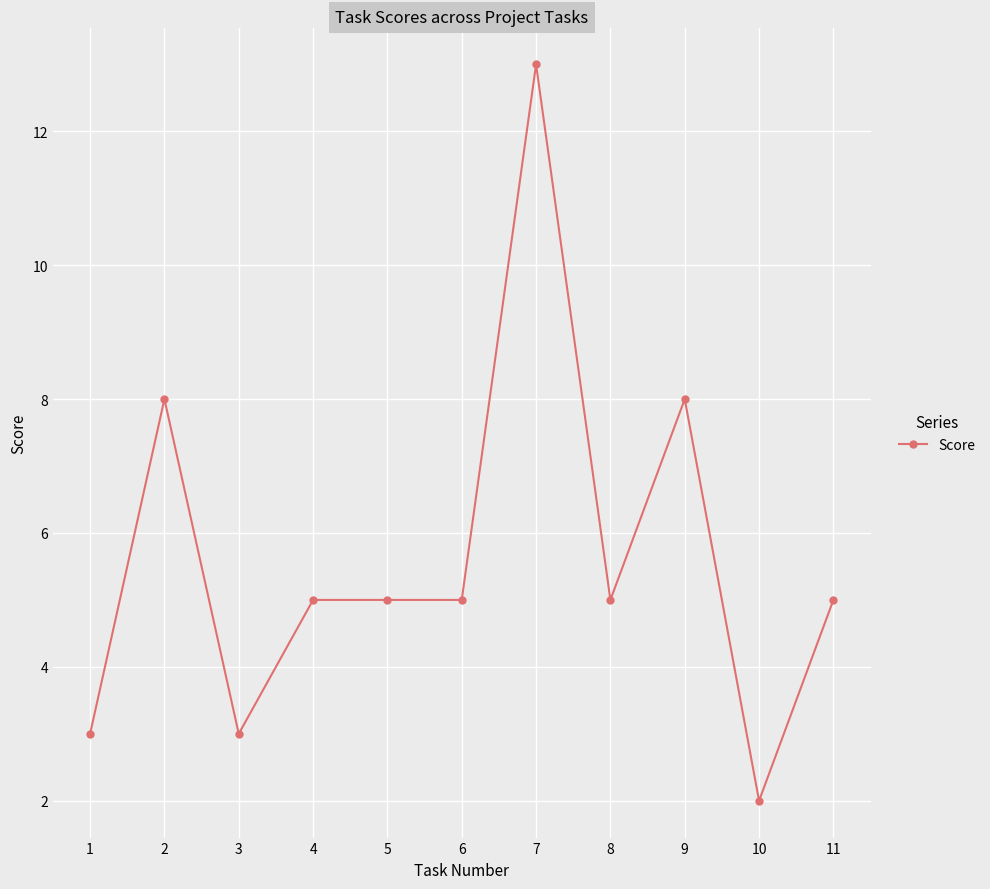

What is the ratio of the value at 3 to the value at 9?

0.4